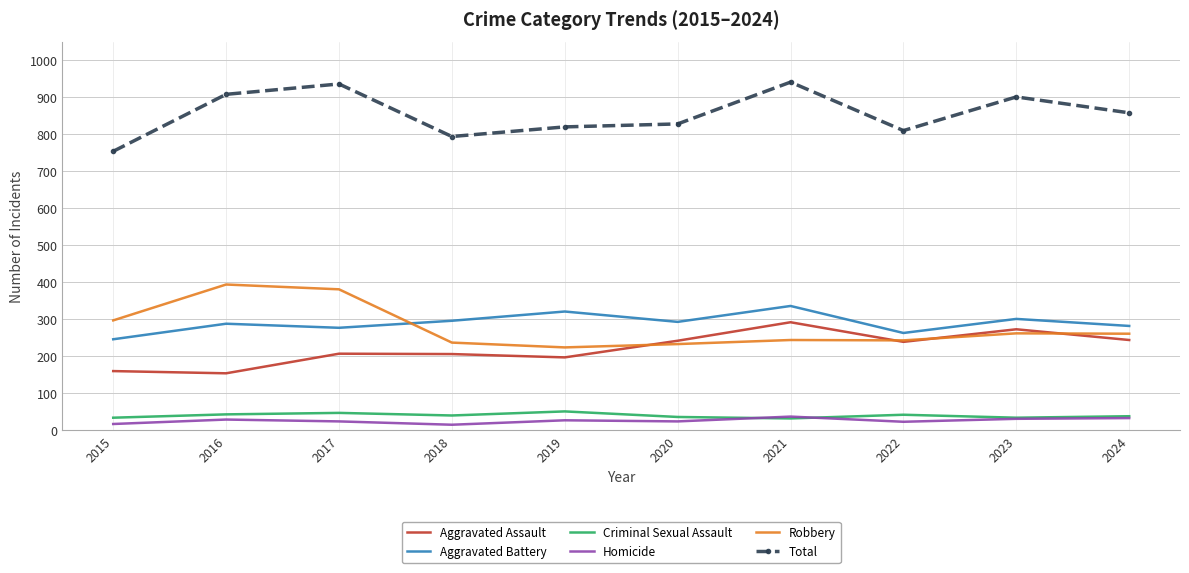

What is the spread (max minus min) of values at 2015?

737